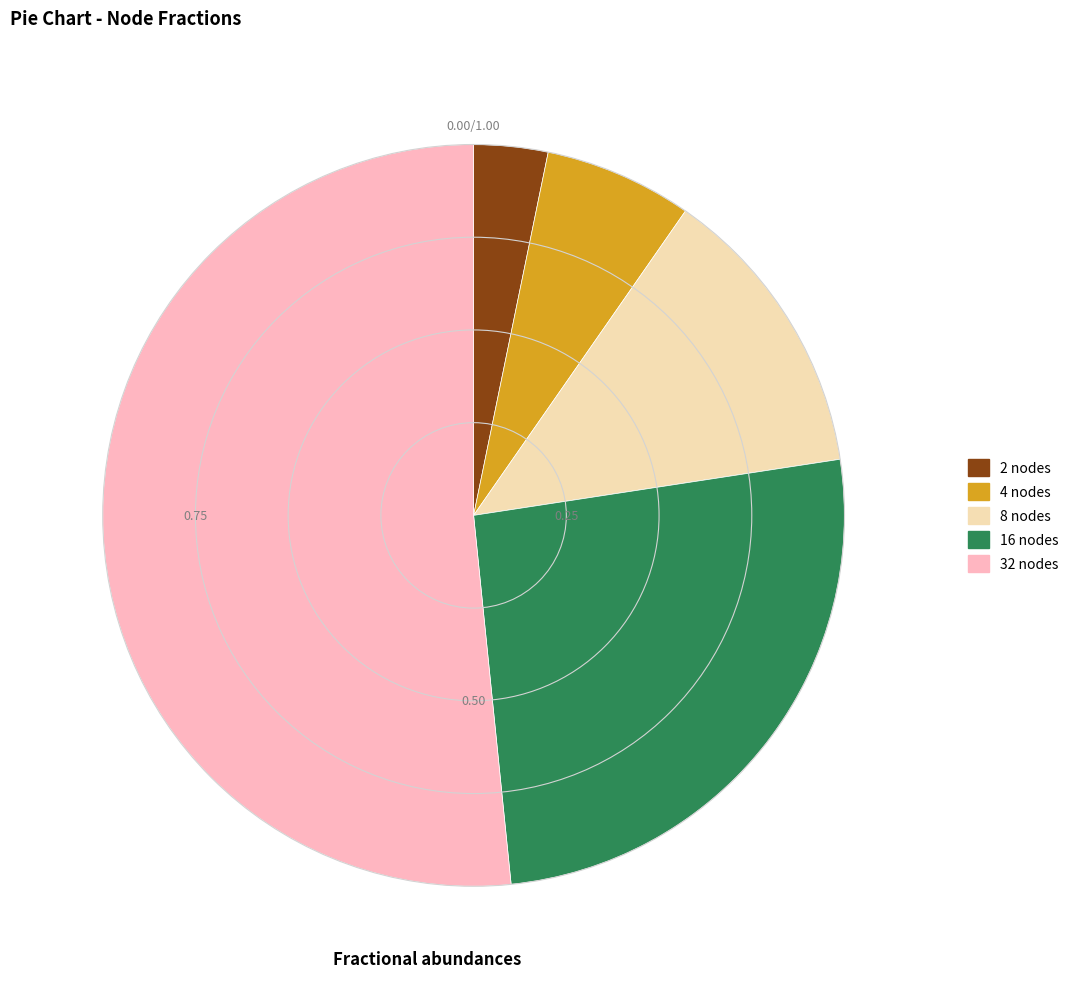

What is the largest slice in the pie chart?

32